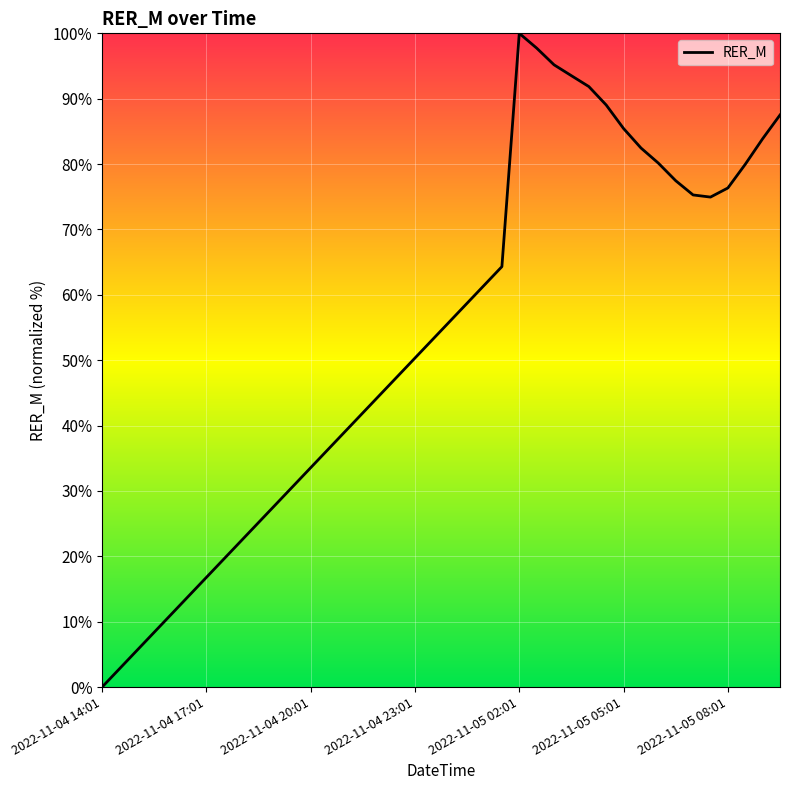

At which label is the value closest to 50?

2022-11-04 23:01